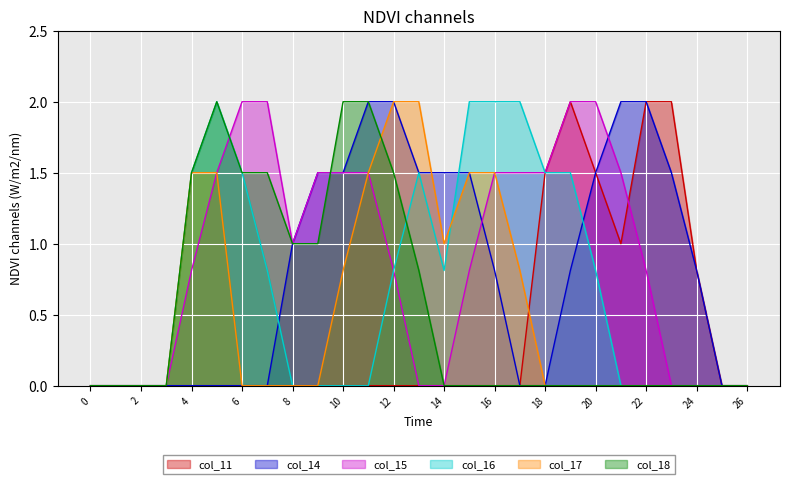

Reading right to left, transcribe all the data shown in this chart.

col_11: 26=0.0	25=0.0	24=0.8	23=2.0	22=2.0	21=1.0	20=1.5	19=2.0	18=1.5	17=0.0	16=0.0	15=0.0	14=0.0	13=0.0	12=0.0	11=0.0	10=0.0	9=0.0	8=0.0	7=0.0	6=0.0	5=0.0	4=0.0	3=0.0	2=0.0	1=0.0	0=0.0
col_14: 26=0.0	25=0.0	24=0.8	23=1.5	22=2.0	21=2.0	20=1.5	19=0.8	18=0.0	17=0.0	16=0.8	15=1.5	14=1.5	13=1.5	12=2.0	11=2.0	10=1.5	9=1.5	8=1.0	7=0.0	6=0.0	5=0.0	4=0.0	3=0.0	2=0.0	1=0.0	0=0.0
col_15: 26=0.0	25=0.0	24=0.0	23=0.0	22=0.8	21=1.5	20=2.0	19=2.0	18=1.5	17=1.5	16=1.5	15=0.8	14=0.0	13=0.0	12=0.8	11=1.5	10=1.5	9=1.5	8=1.0	7=2.0	6=2.0	5=1.5	4=0.8	3=0.0	2=0.0	1=0.0	0=0.0
col_16: 26=0.0	25=0.0	24=0.0	23=0.0	22=0.0	21=0.0	20=0.8	19=1.5	18=1.5	17=2.0	16=2.0	15=2.0	14=0.8	13=1.5	12=0.8	11=0.0	10=0.0	9=0.0	8=0.0	7=0.8	6=1.5	5=2.0	4=1.5	3=0.0	2=0.0	1=0.0	0=0.0
col_17: 26=0.0	25=0.0	24=0.0	23=0.0	22=0.0	21=0.0	20=0.0	19=0.0	18=0.0	17=0.8	16=1.5	15=1.5	14=1.0	13=2.0	12=2.0	11=1.5	10=0.8	9=0.0	8=0.0	7=0.0	6=0.0	5=1.5	4=1.5	3=0.0	2=0.0	1=0.0	0=0.0
col_18: 26=0.0	25=0.0	24=0.0	23=0.0	22=0.0	21=0.0	20=0.0	19=0.0	18=0.0	17=0.0	16=0.0	15=0.0	14=0.0	13=0.8	12=1.5	11=2.0	10=2.0	9=1.0	8=1.0	7=1.5	6=1.5	5=2.0	4=1.5	3=0.0	2=0.0	1=0.0	0=0.0